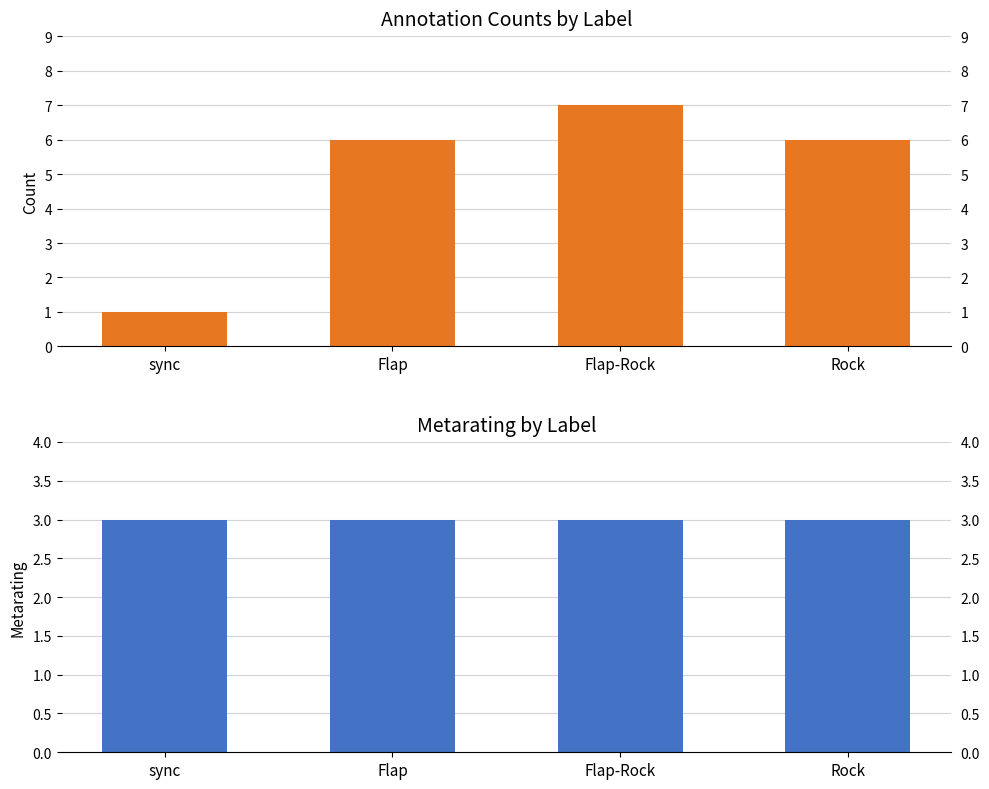

How many bars are there in each group?

2